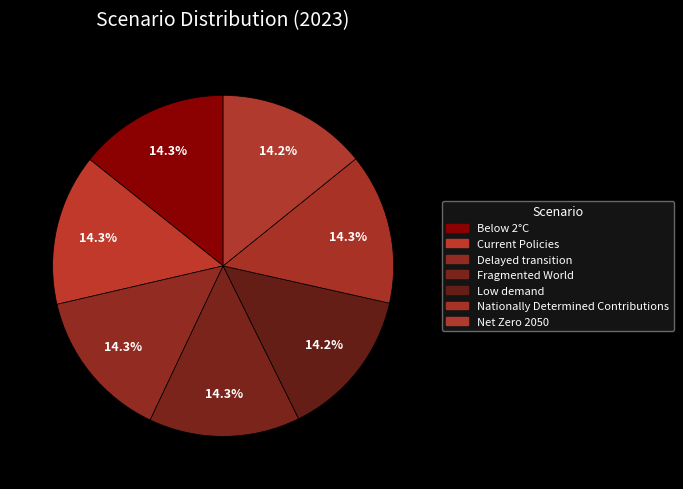

Between Current Policies and Fragmented World, which is larger?

Fragmented World